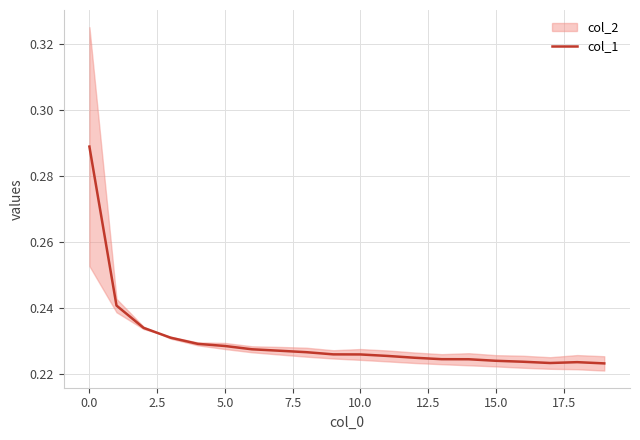

At which category does the data reach its first local peak?

18